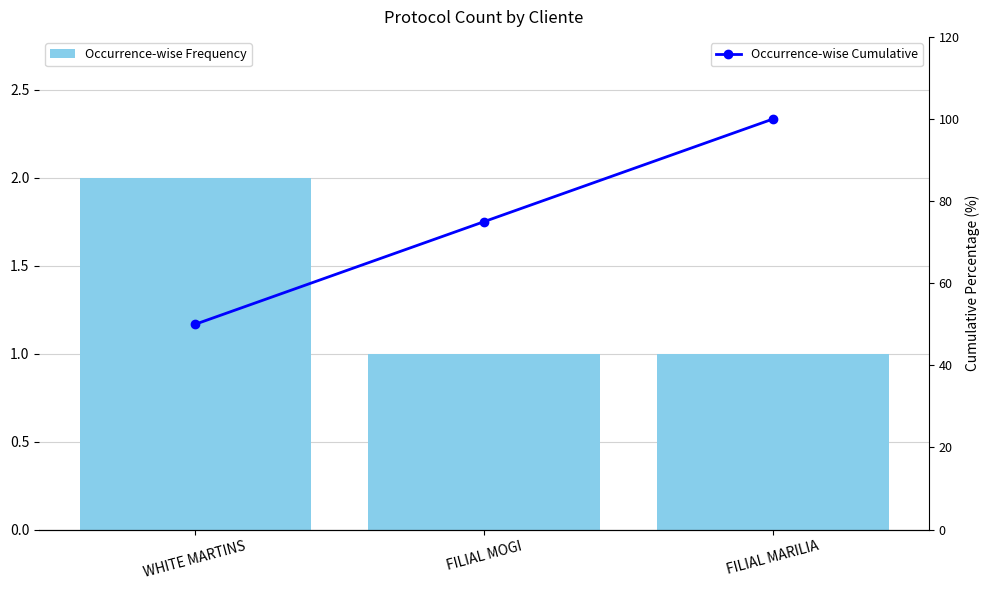

Rank the categories by Occurrence-wise Cumulative value from highest to lowest.

FILIAL MARILIA, FILIAL MOGI, WHITE MARTINS